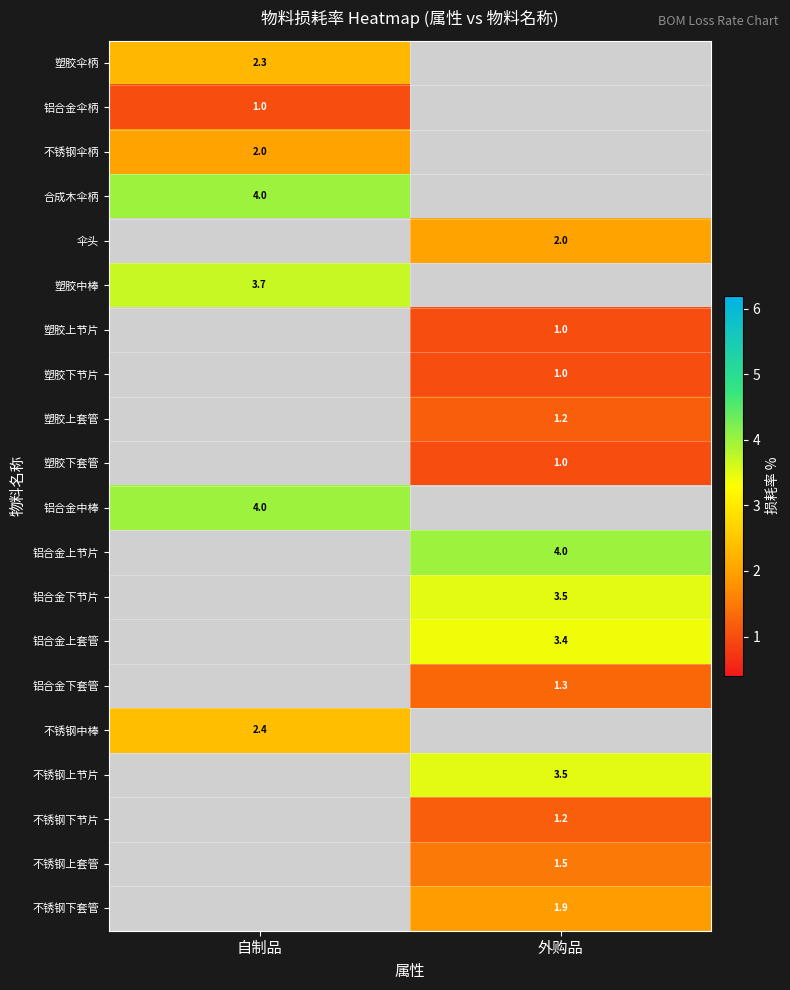

True or false: 伞头 has a value of 2.0 at 外购品.

True